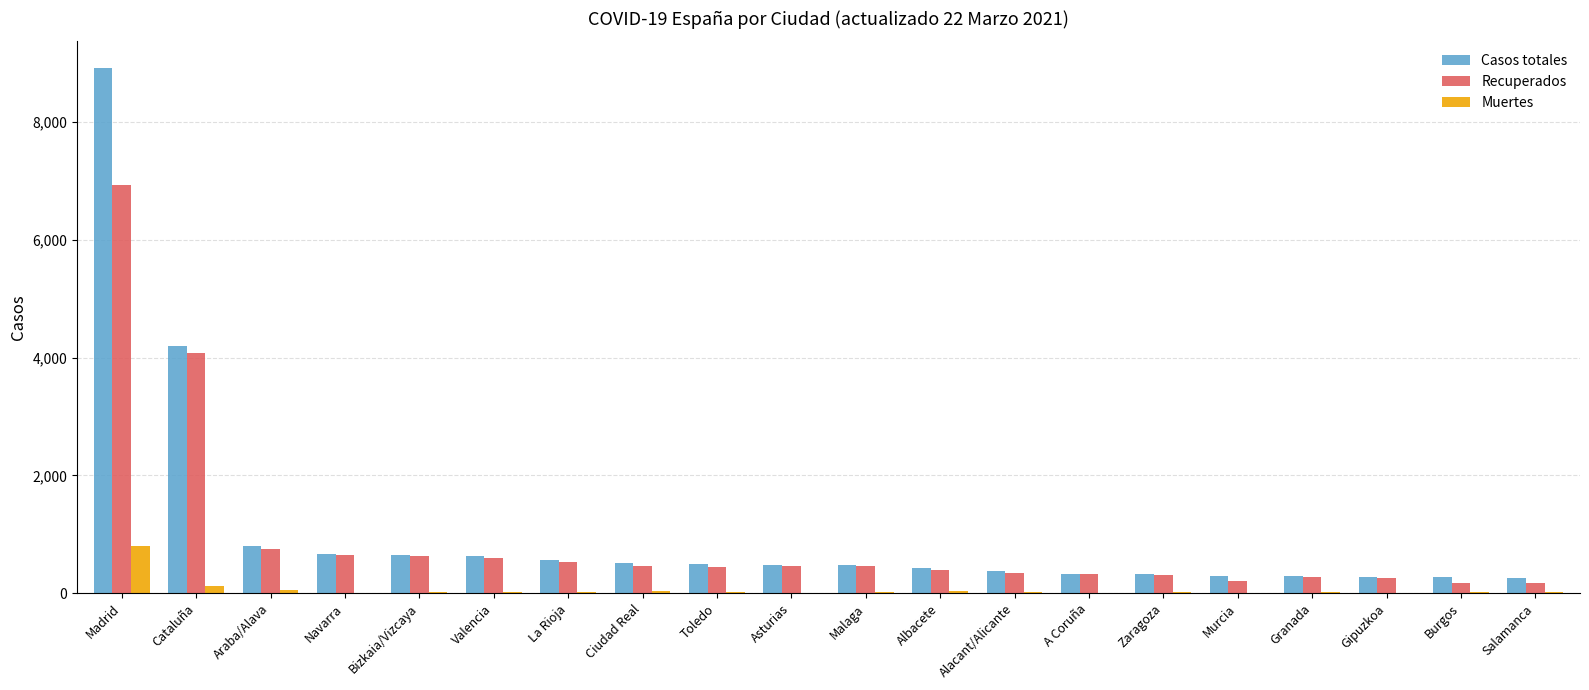

What is the sum of the Casos totales values at Valencia and Granada?

916